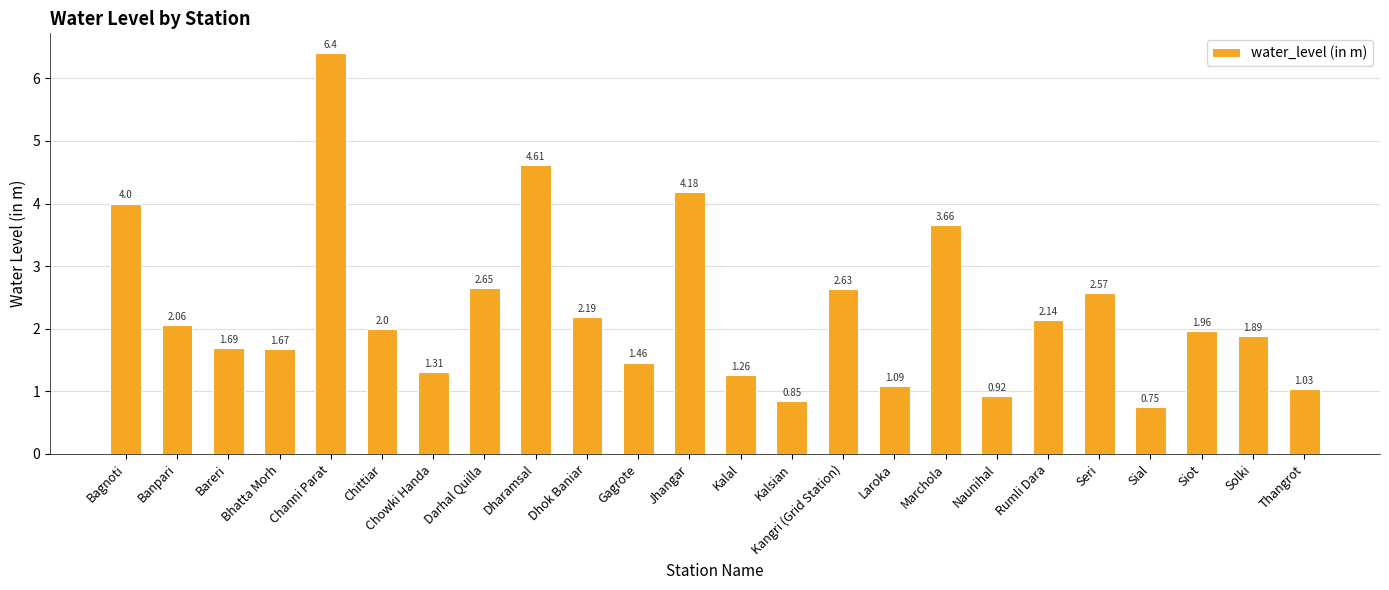

The value at Darhal Quilla is 4.3. True or false?

False